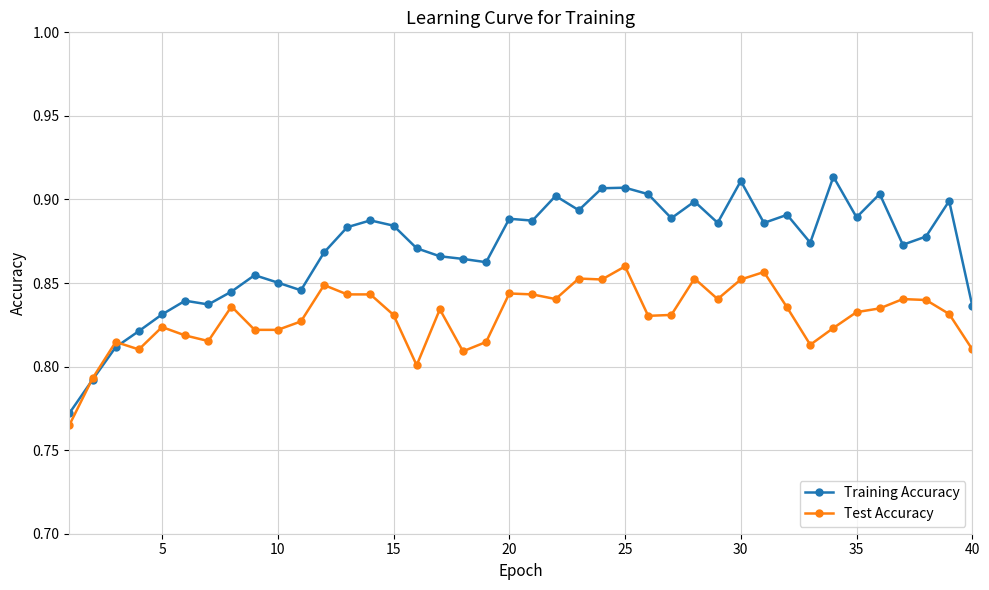

Which series has the widest spread of values?

Training Accuracy